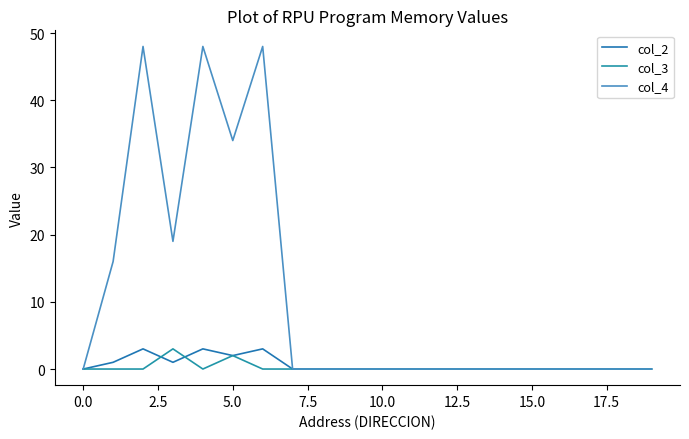

In col_4, how many points are lower than both neighbors (excluding endpoints)?

2